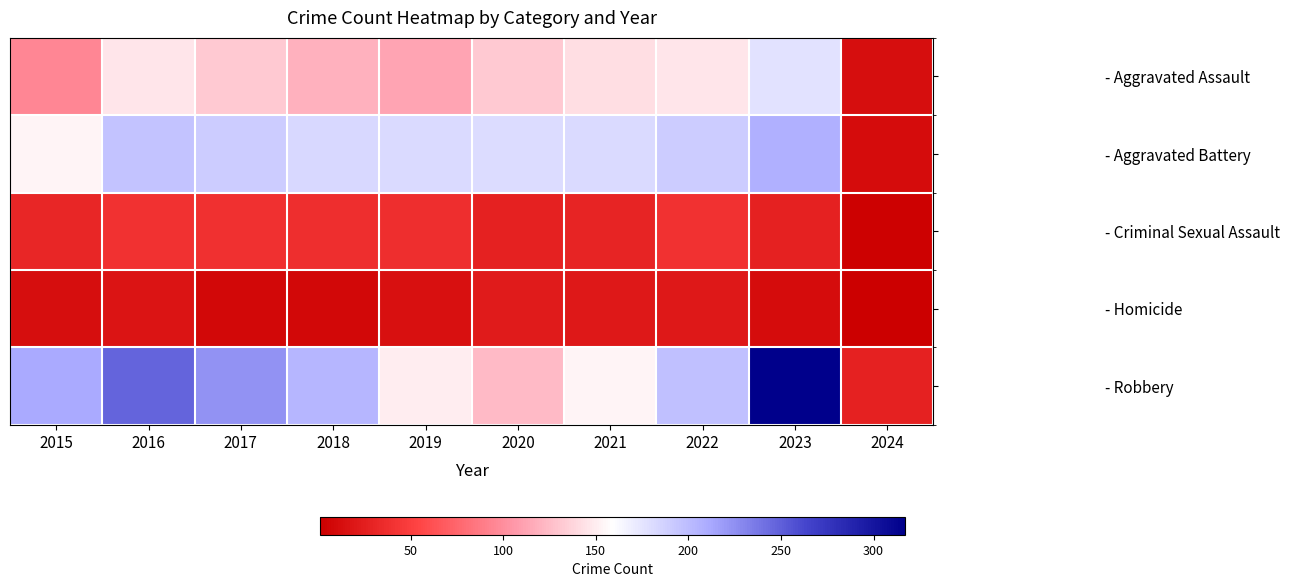

What is the greatest value displayed?

317